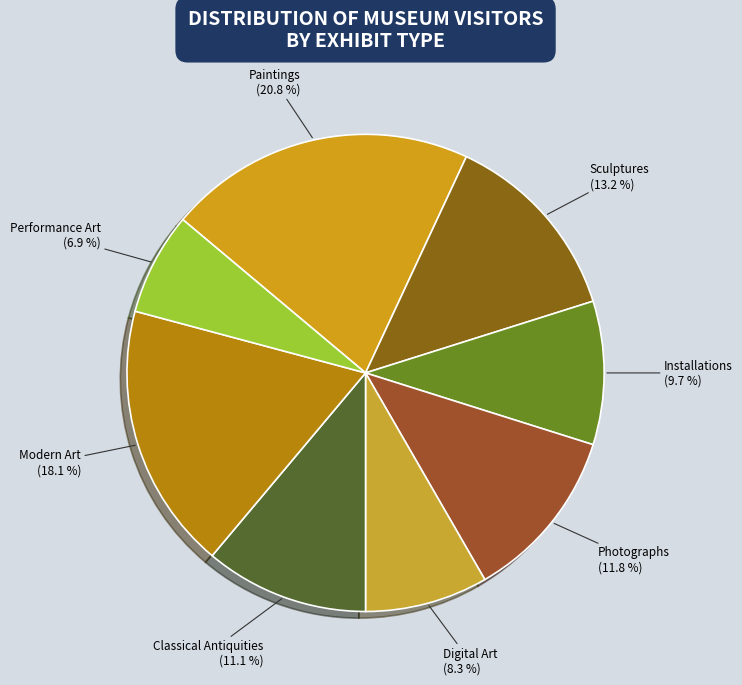

Is it true that Installations is 10% of the pie?

True